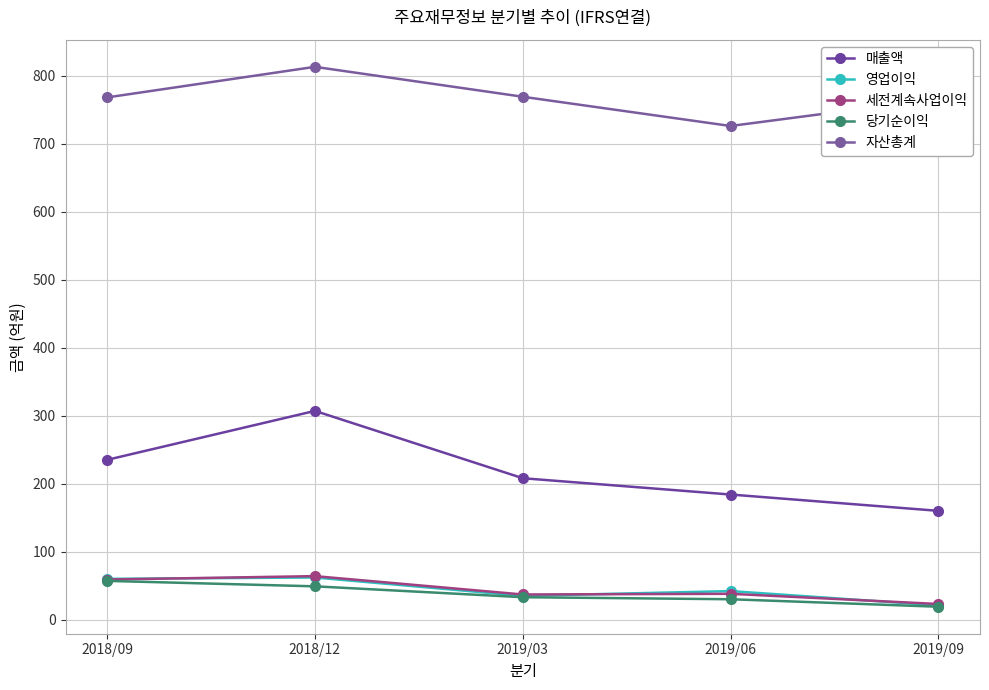

True or false: 당기순이익 and 영업이익 cross at least once.

False